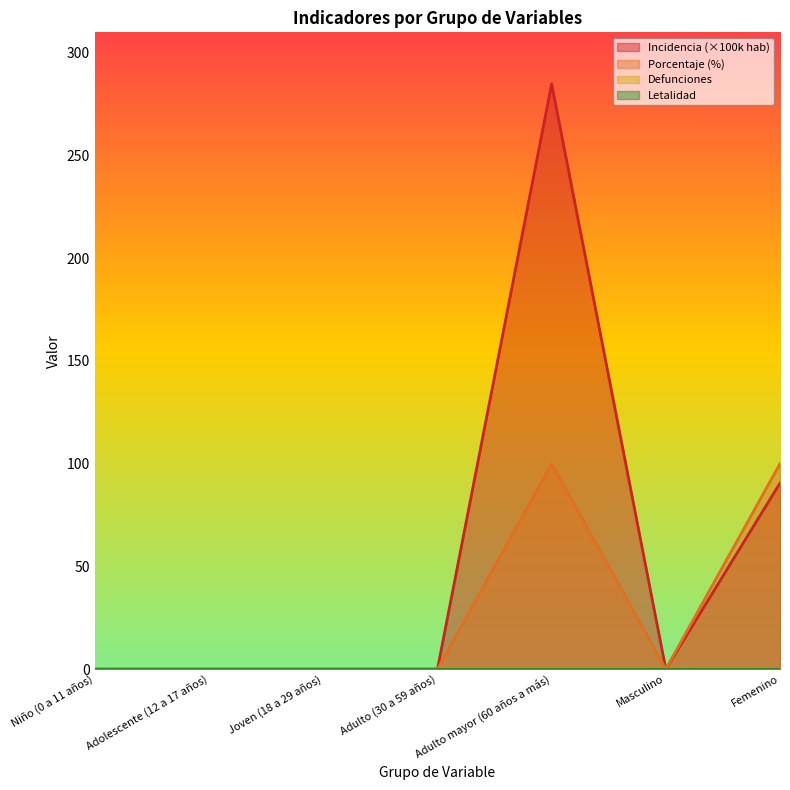

True or false: incidencia_100mil_hab has a value of 0.0 at Adolescente (12 a 17 años).

True